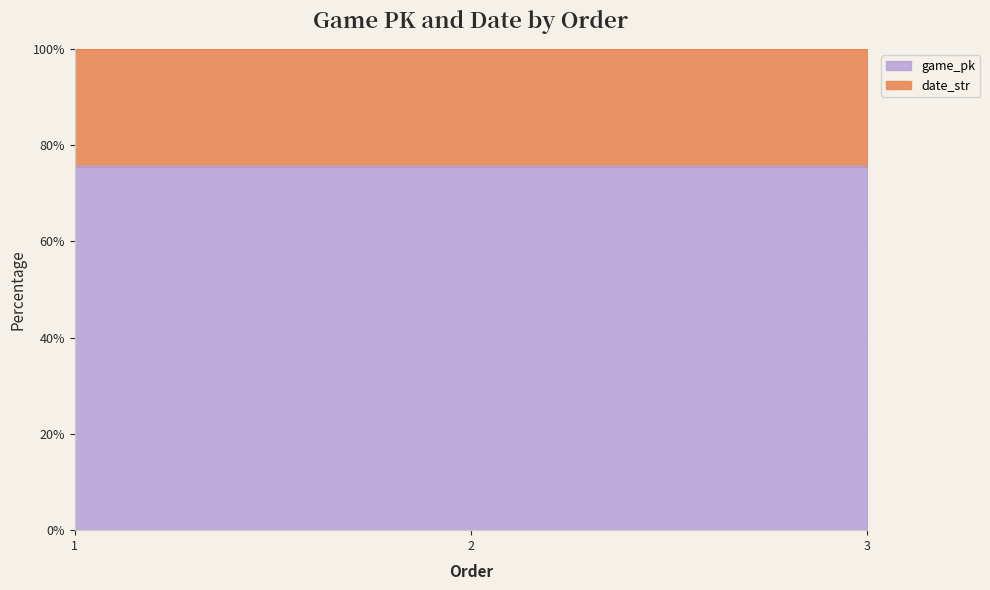

List the labels in order of value, largest first.

3, 2, 1